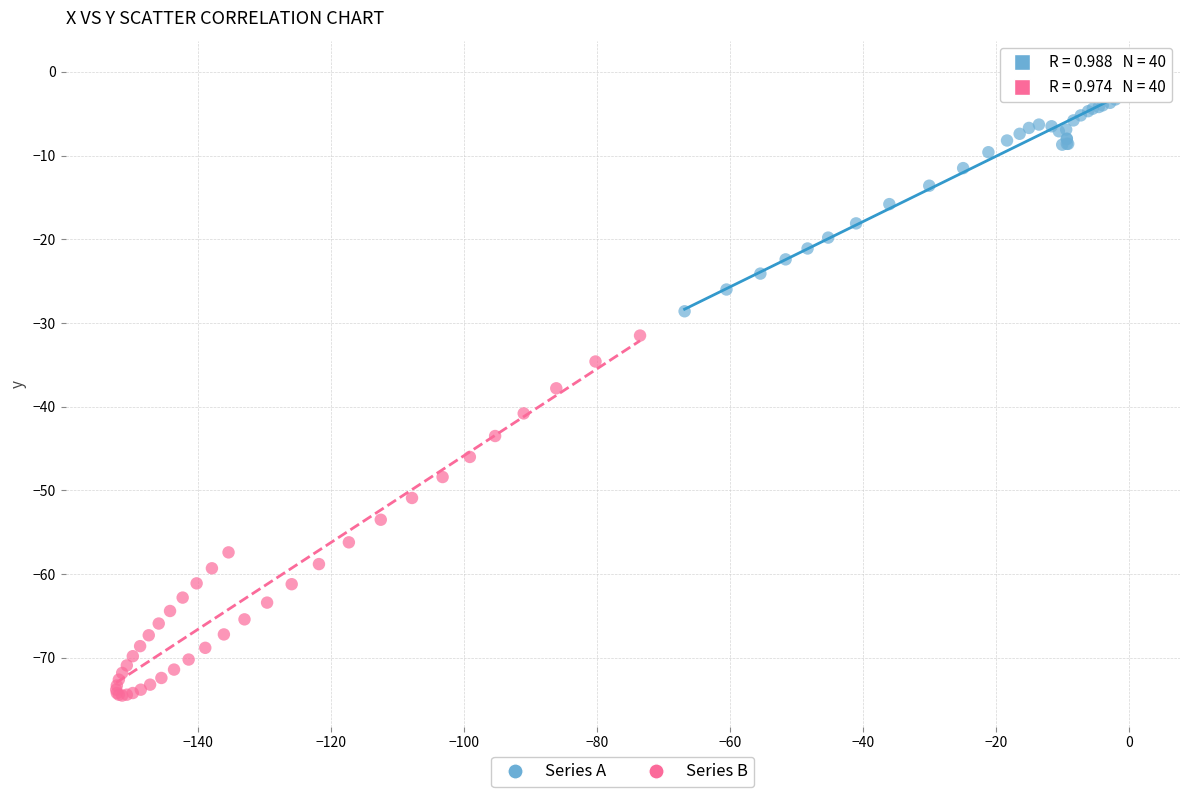

Which series has the widest spread of Y values?

Series B